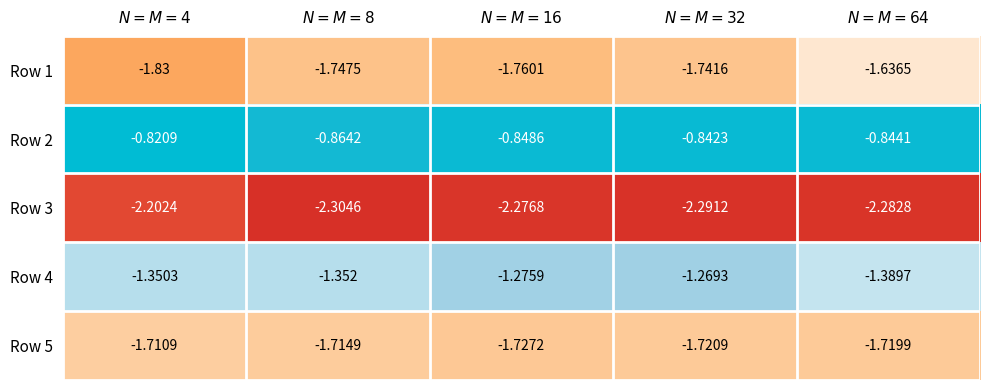

How many categories are shown in the chart?

5